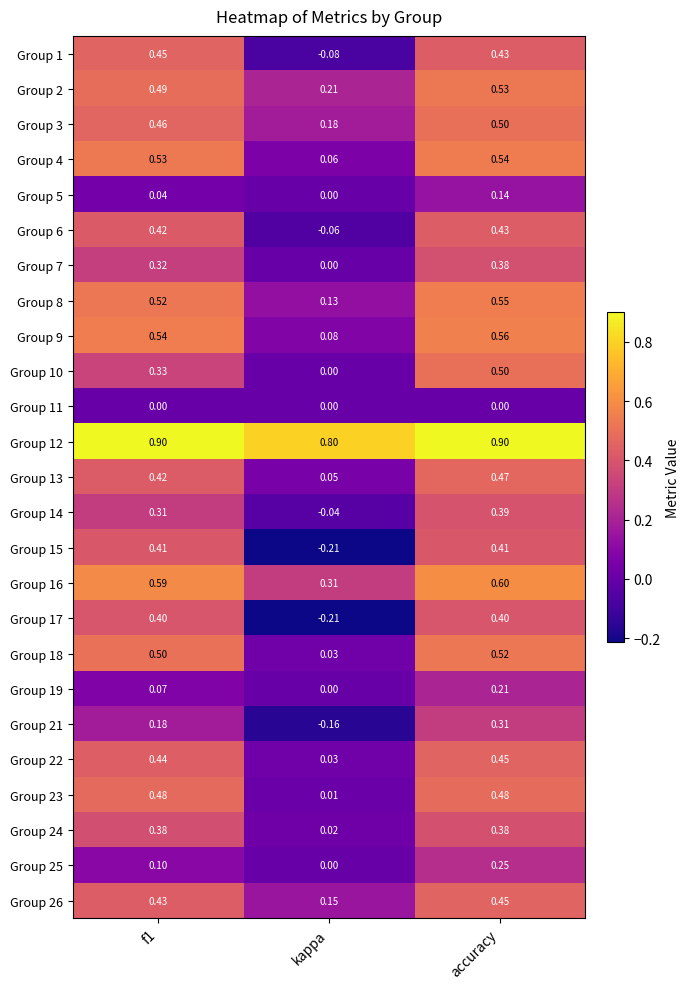

Where is Group 26 nearest to the value 0?

kappa